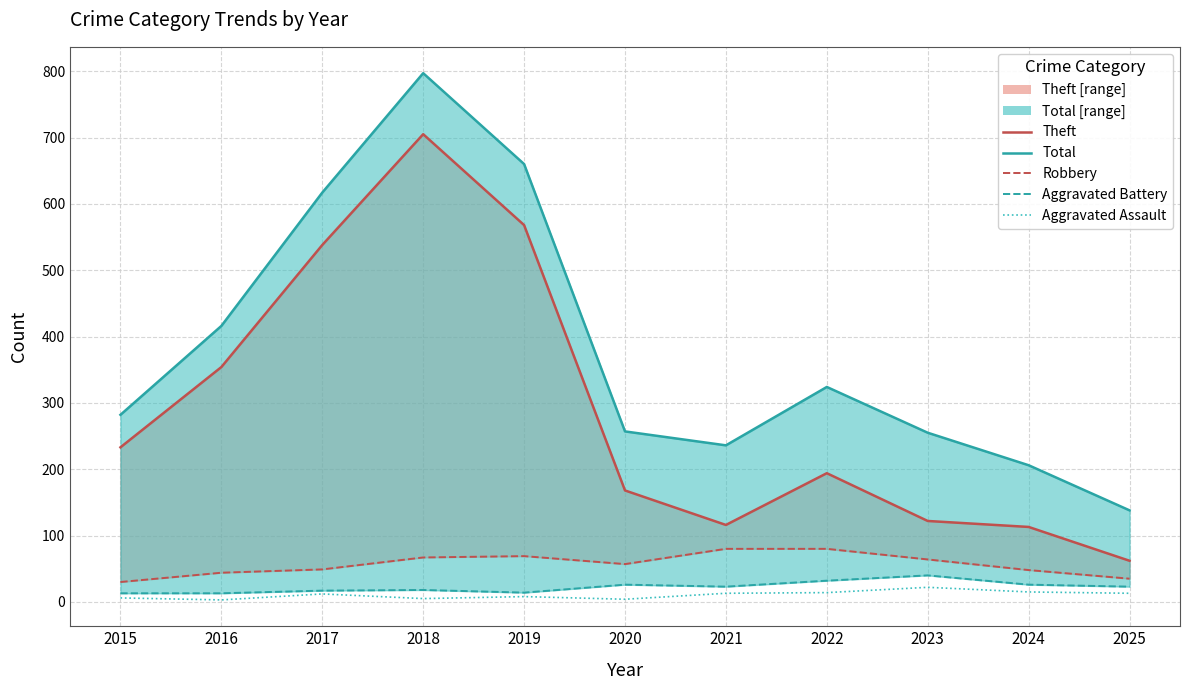

Rank the series at 2021 from lowest to highest value.

Aggravated Assault, Aggravated Battery, Robbery, Theft (line), Total (line)